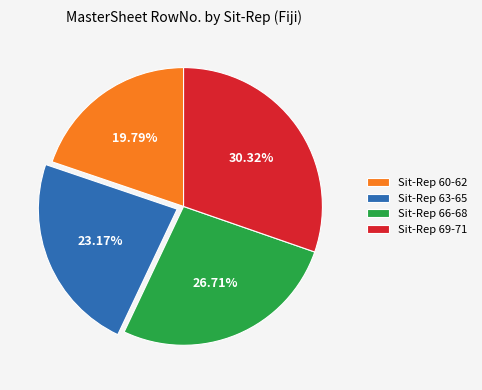

What is the ratio of the value at Sit-Rep 63-65 to the value at Sit-Rep 69-71?

0.8